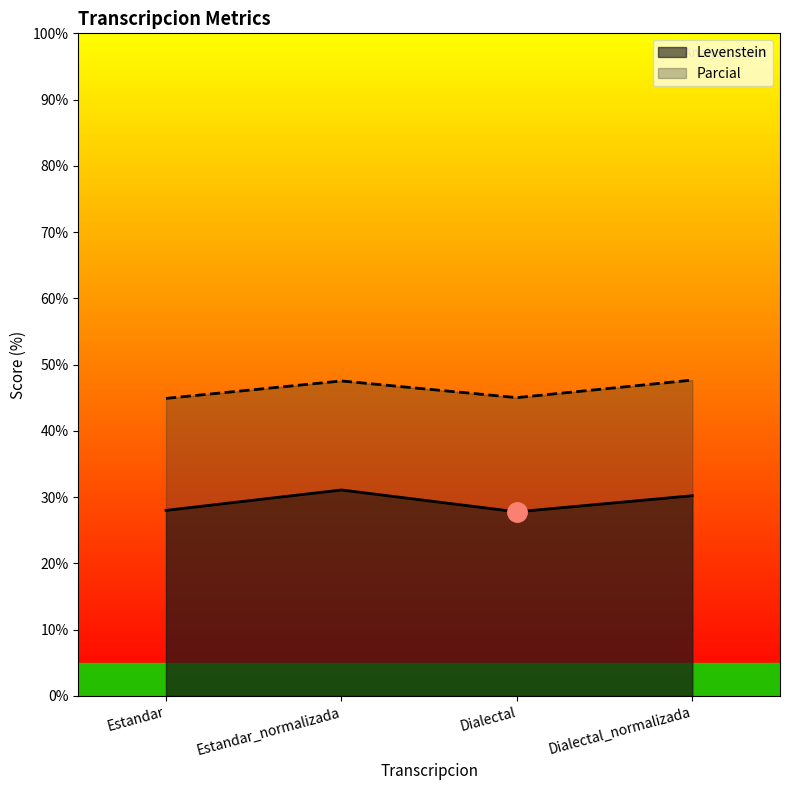

True or false: Levenstein and Parcial cross at least once.

False